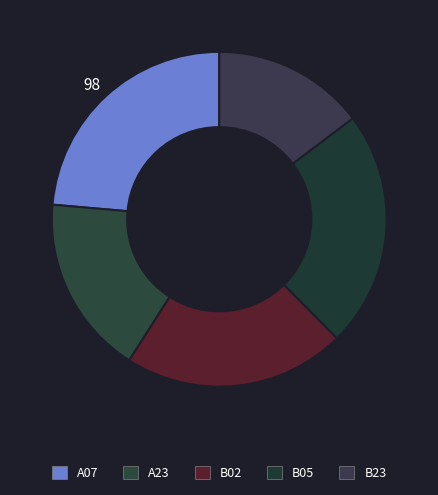

Which has a higher value, A07 or B02?

A07